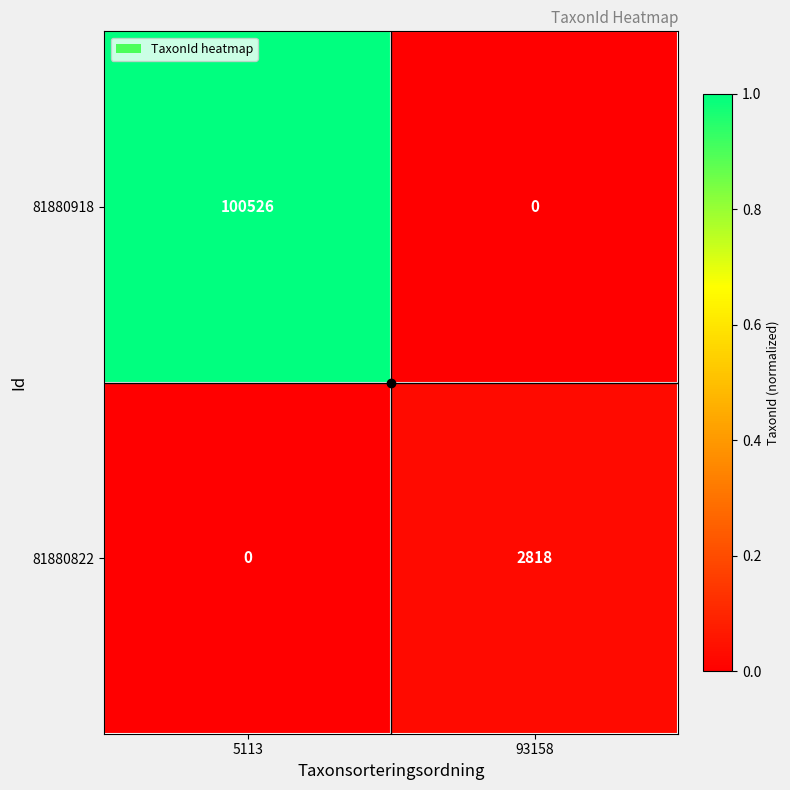

What is the total value across all series at 5113?

100526